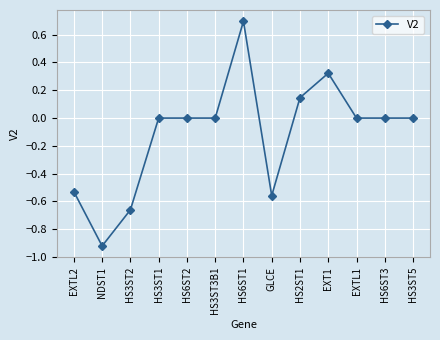

What is the difference between the maximum and minimum values?

1.6